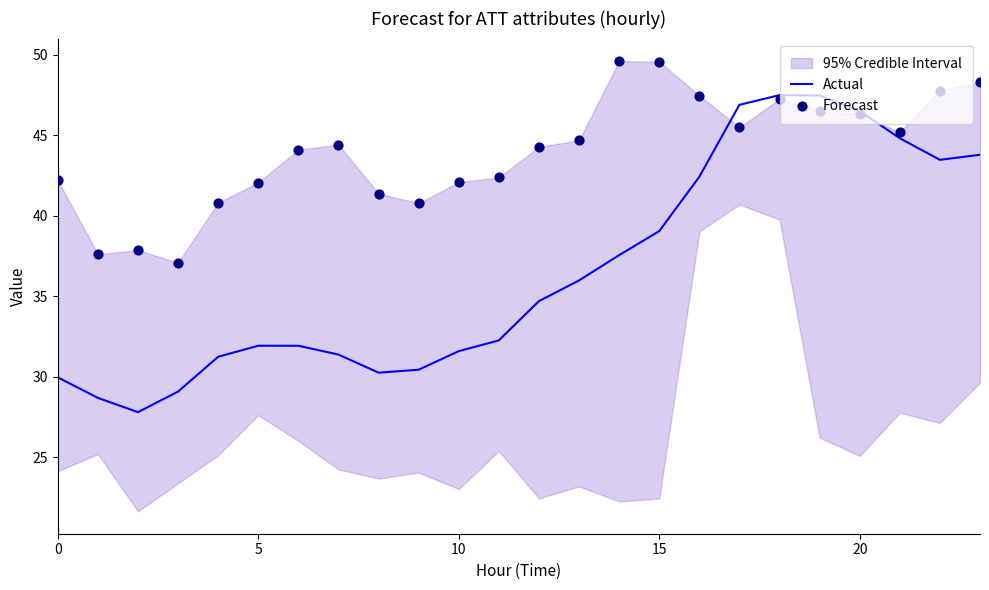

What is the minimum value for Actual?

27.8